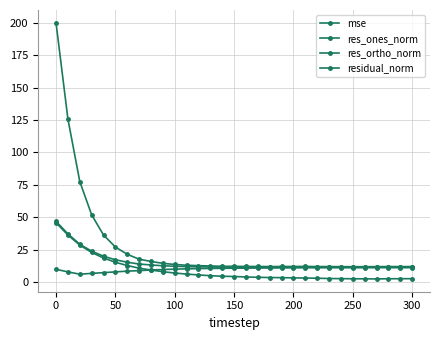

At how many categories does at least one series exceed 191?

1